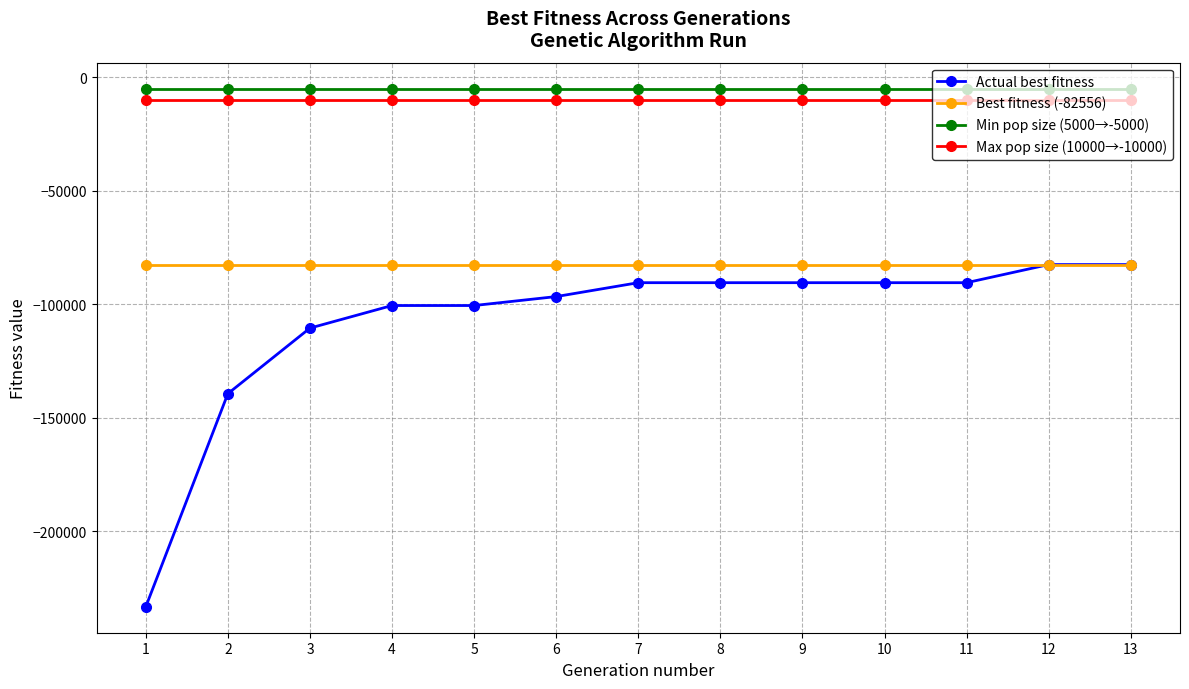

What are all the series names shown in the legend?

Actual best fitness, Best fitness (-82556), Min pop size (5000→-5000), Max pop size (10000→-10000)